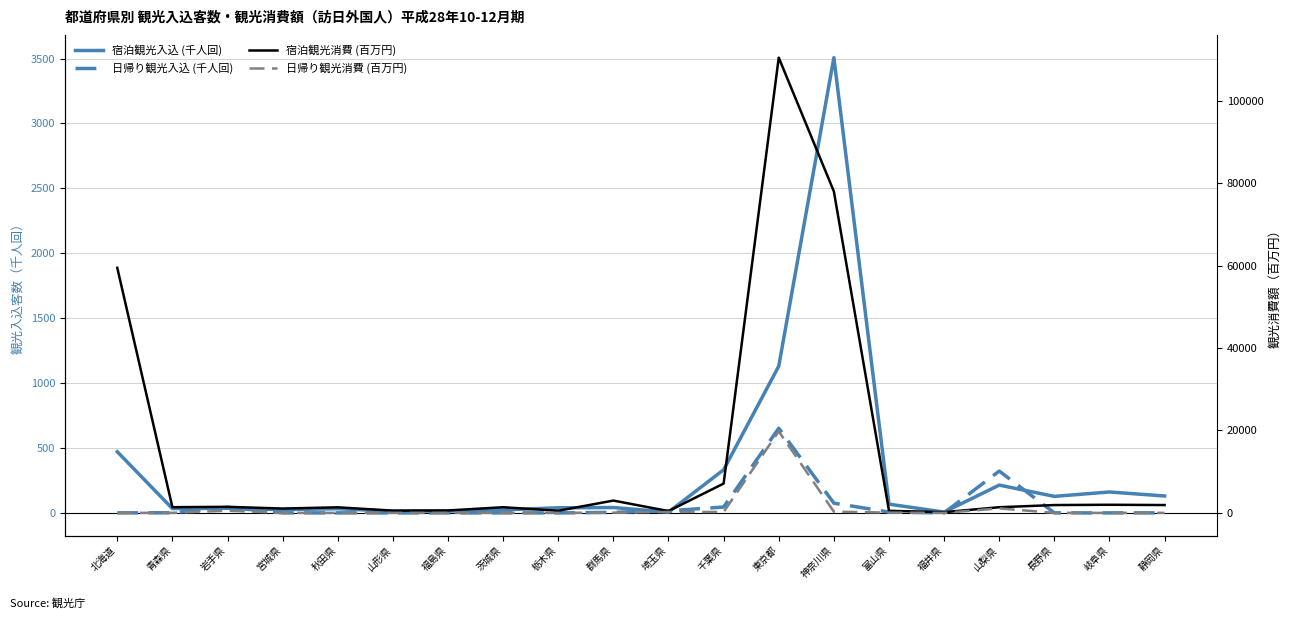

Which series has the largest total across all categories?

宿泊観光消費 (百万円)